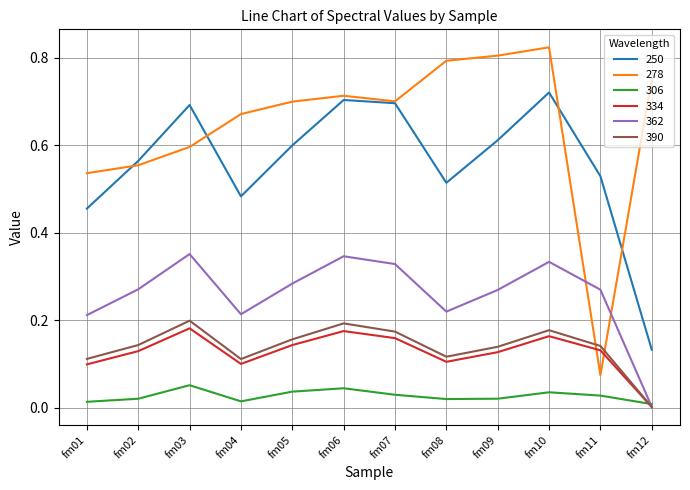

List the series in order of their peak value, lowest first.

306, 334, 390, 362, 250, 278